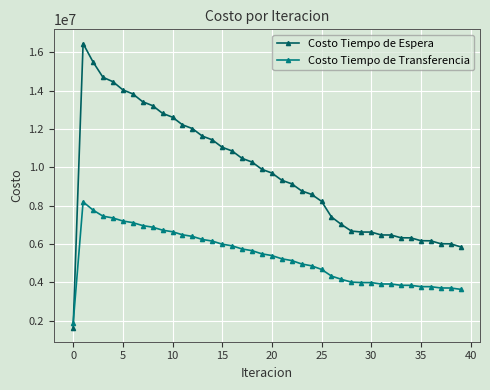

At how many categories does at least one series exceed 3290878?

39